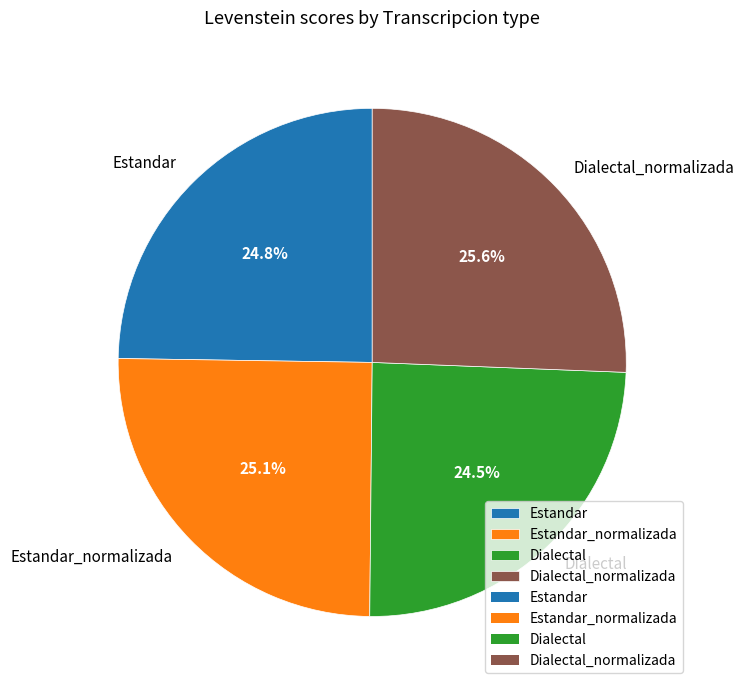

What portion of the pie excludes Dialectal?

75.5%